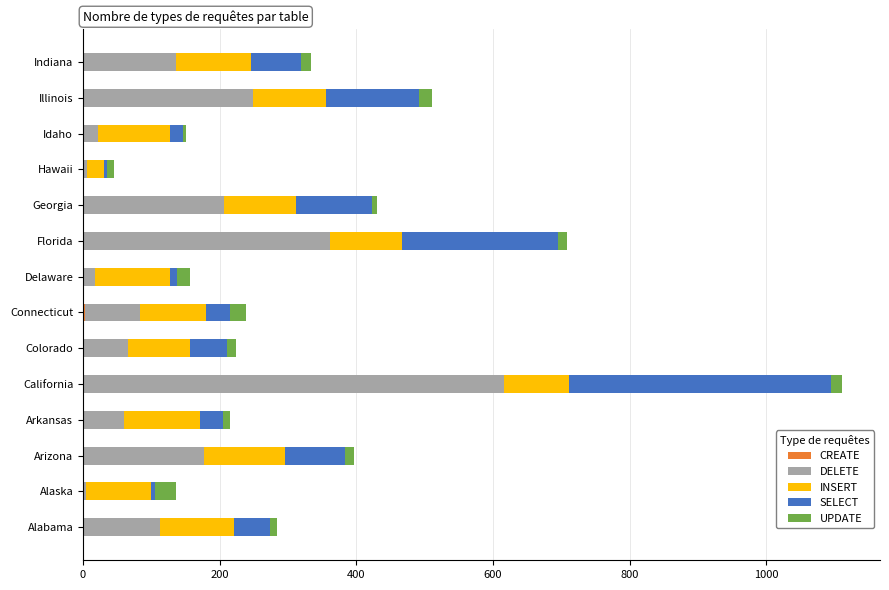

At which category is the sum across all series the highest?

California